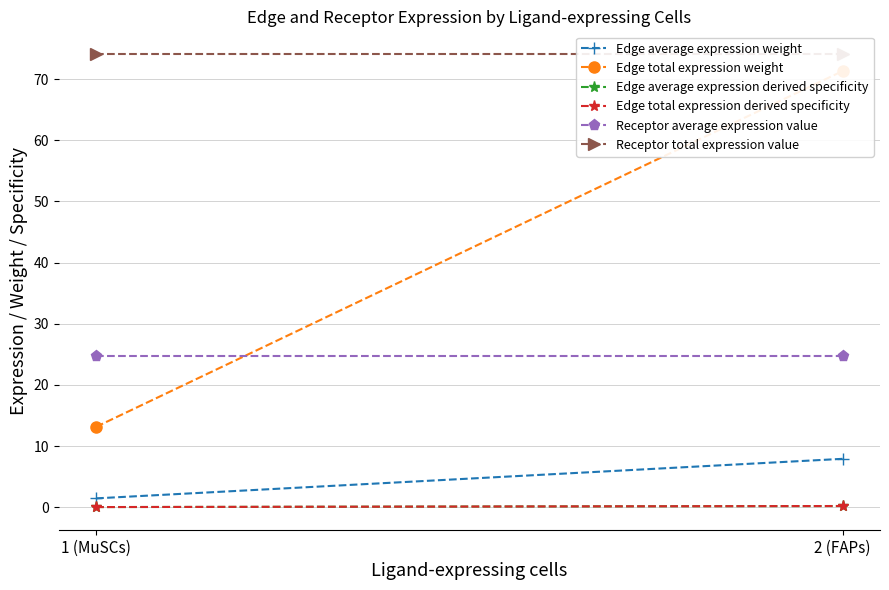

How many series are shown in this chart?

6